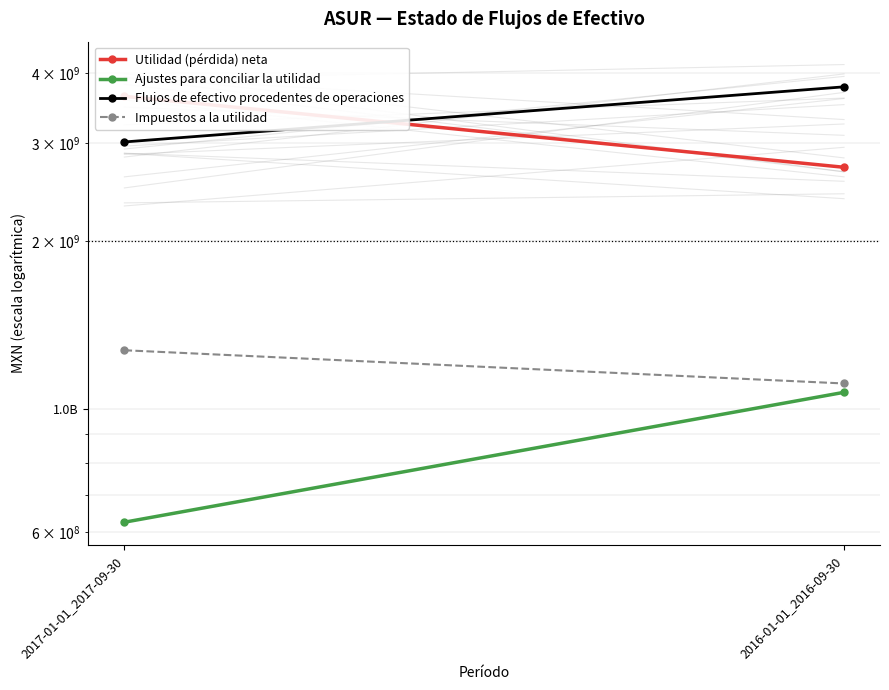

List the labels in order of Impuestos a la utilidad value, largest first.

2017-01-01_2017-09-30, 2016-01-01_2016-09-30